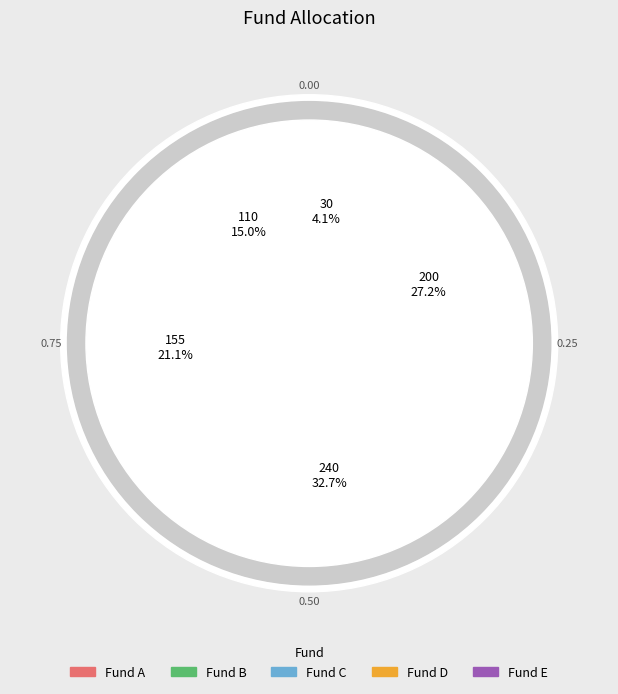

What percentage is the Fund E slice, to the nearest percent?

4%